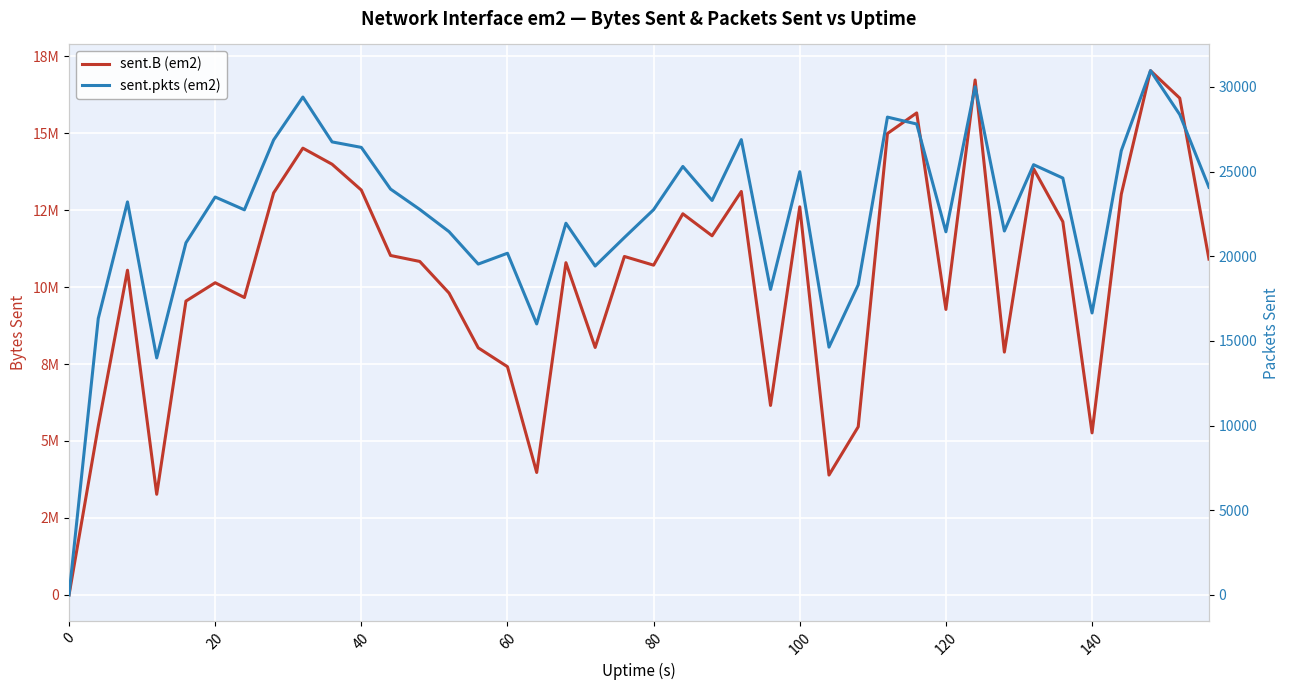

How many data points in sent.pkts (em2) are above 23205?

19